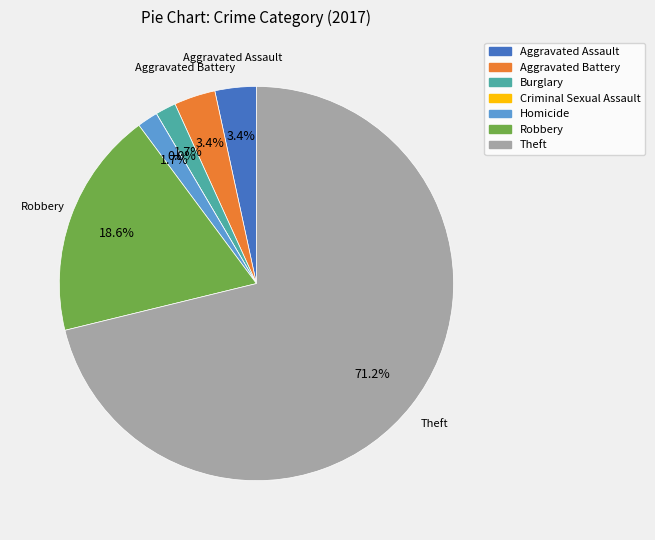

What portion of the pie excludes Criminal Sexual Assault?

100.0%